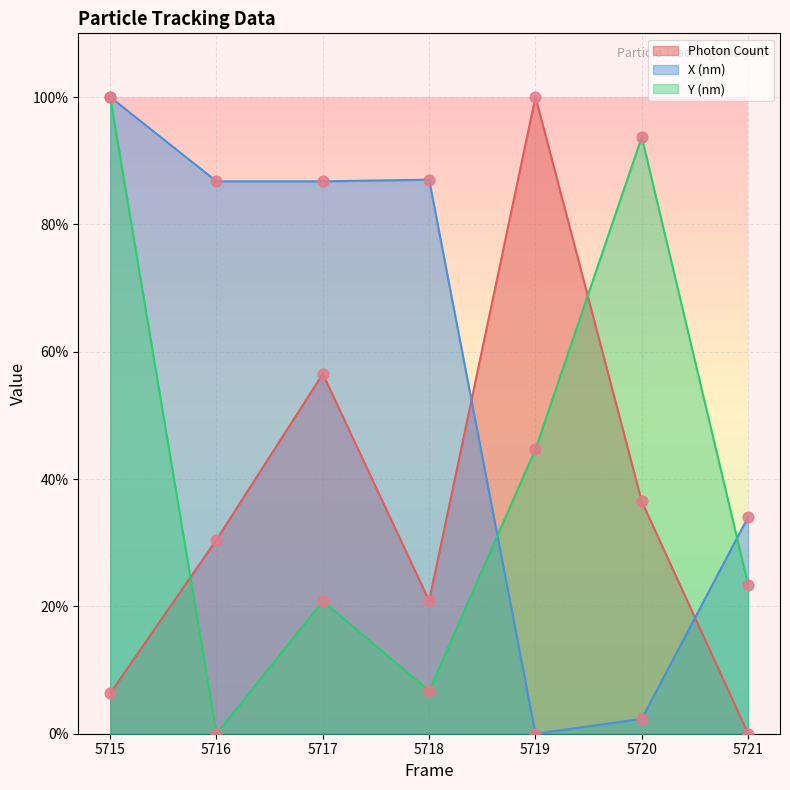

Which series has the largest total across all categories?

X (nm)